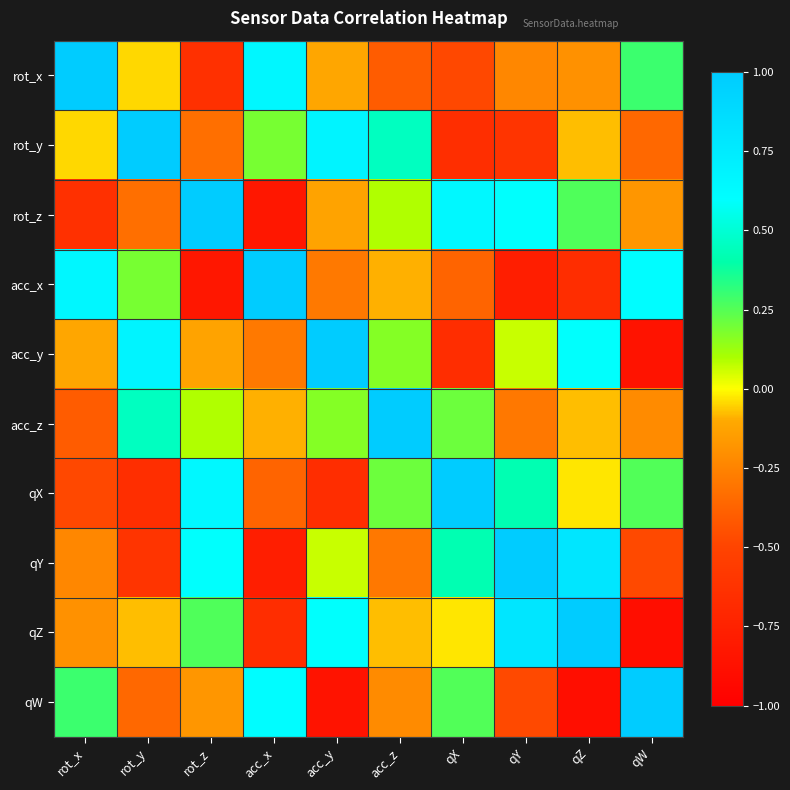

Reading left to right, transcribe all the data shown in this chart.

rot_x: rot_x=1.0	rot_y=-0.0	rot_z=-0.6	acc_x=0.7	acc_y=-0.1	acc_z=-0.4	qX=-0.5	qY=-0.2	qZ=-0.2	qW=0.3
rot_y: rot_x=-0.0	rot_y=1.0	rot_z=-0.3	acc_x=0.2	acc_y=0.7	acc_z=0.5	qX=-0.7	qY=-0.6	qZ=-0.1	qW=-0.4
rot_z: rot_x=-0.6	rot_y=-0.3	rot_z=1.0	acc_x=-0.8	acc_y=-0.1	acc_z=0.1	qX=0.6	qY=0.6	qZ=0.3	qW=-0.2
acc_x: rot_x=0.7	rot_y=0.2	rot_z=-0.8	acc_x=1.0	acc_y=-0.3	acc_z=-0.1	qX=-0.4	qY=-0.8	qZ=-0.7	qW=0.6
acc_y: rot_x=-0.1	rot_y=0.7	rot_z=-0.1	acc_x=-0.3	acc_y=1.0	acc_z=0.2	qX=-0.7	qY=0.1	qZ=0.6	qW=-0.9
acc_z: rot_x=-0.4	rot_y=0.5	rot_z=0.1	acc_x=-0.1	acc_y=0.2	acc_z=1.0	qX=0.2	qY=-0.3	qZ=-0.1	qW=-0.2
qX: rot_x=-0.5	rot_y=-0.7	rot_z=0.6	acc_x=-0.4	acc_y=-0.7	acc_z=0.2	qX=1.0	qY=0.4	qZ=-0.0	qW=0.3
qY: rot_x=-0.2	rot_y=-0.6	rot_z=0.6	acc_x=-0.8	acc_y=0.1	acc_z=-0.3	qX=0.4	qY=1.0	qZ=0.8	qW=-0.5
qZ: rot_x=-0.2	rot_y=-0.1	rot_z=0.3	acc_x=-0.7	acc_y=0.6	acc_z=-0.1	qX=-0.0	qY=0.8	qZ=1.0	qW=-0.9
qW: rot_x=0.3	rot_y=-0.4	rot_z=-0.2	acc_x=0.6	acc_y=-0.9	acc_z=-0.2	qX=0.3	qY=-0.5	qZ=-0.9	qW=1.0